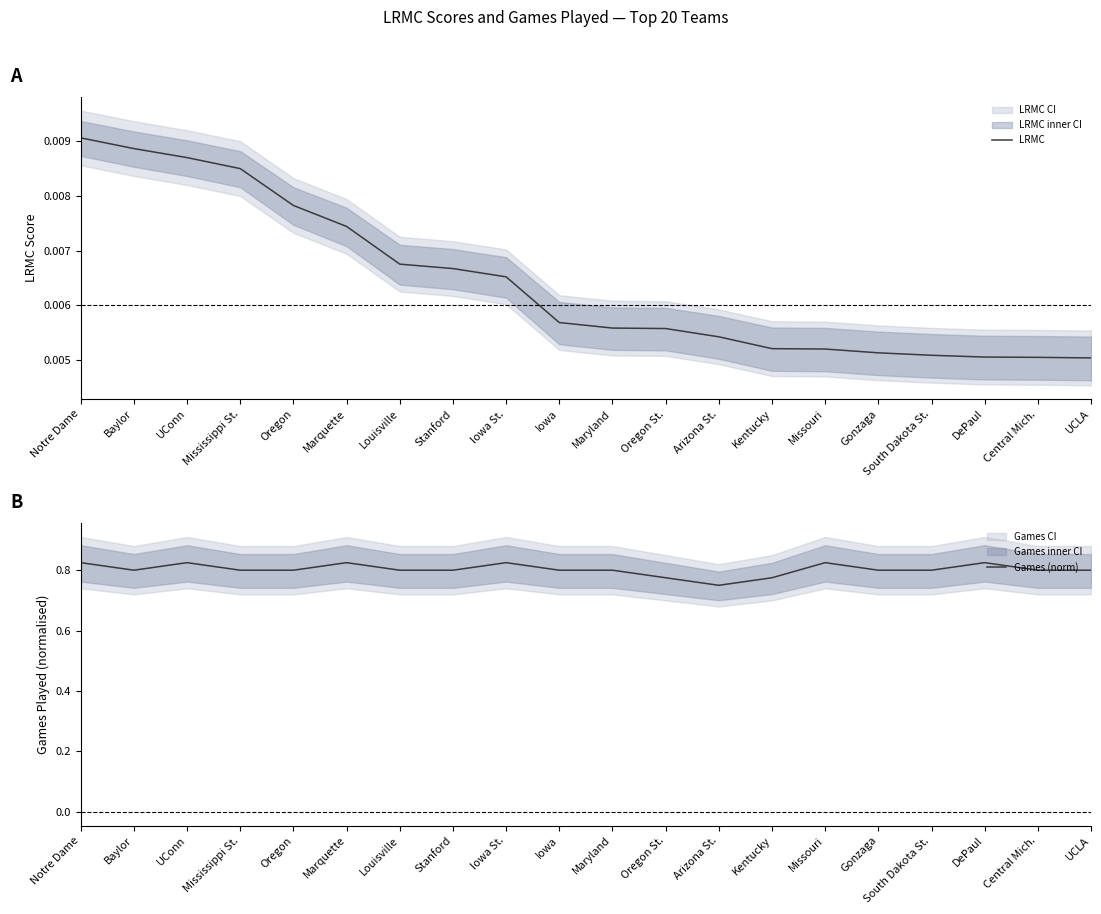

Is the value of Games (norm) at Arizona St. greater than the value of LRMC at UConn?

Yes